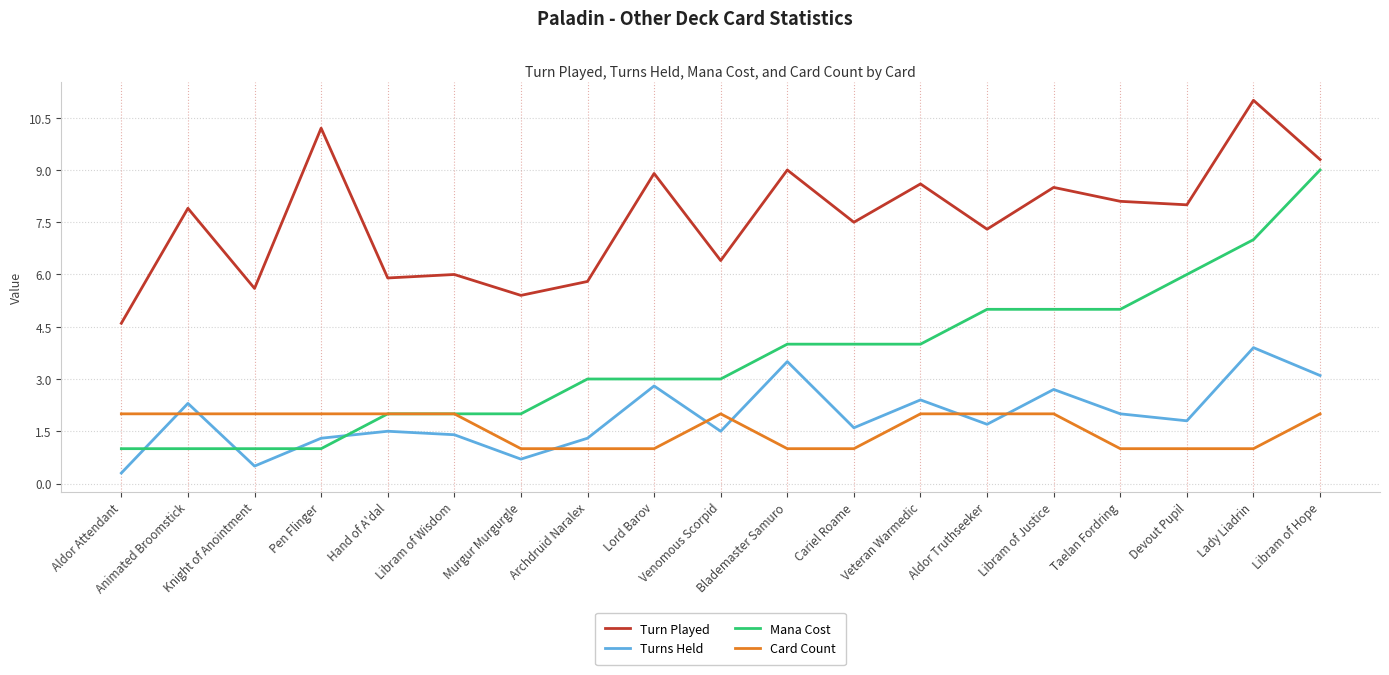

In Turn Played, how many points are lower than both neighbors (excluding endpoints)?

7